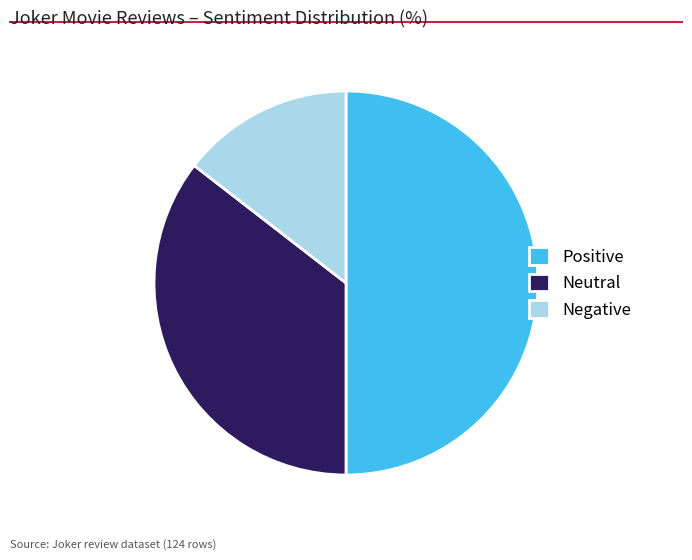

How many slices are in this pie chart?

3